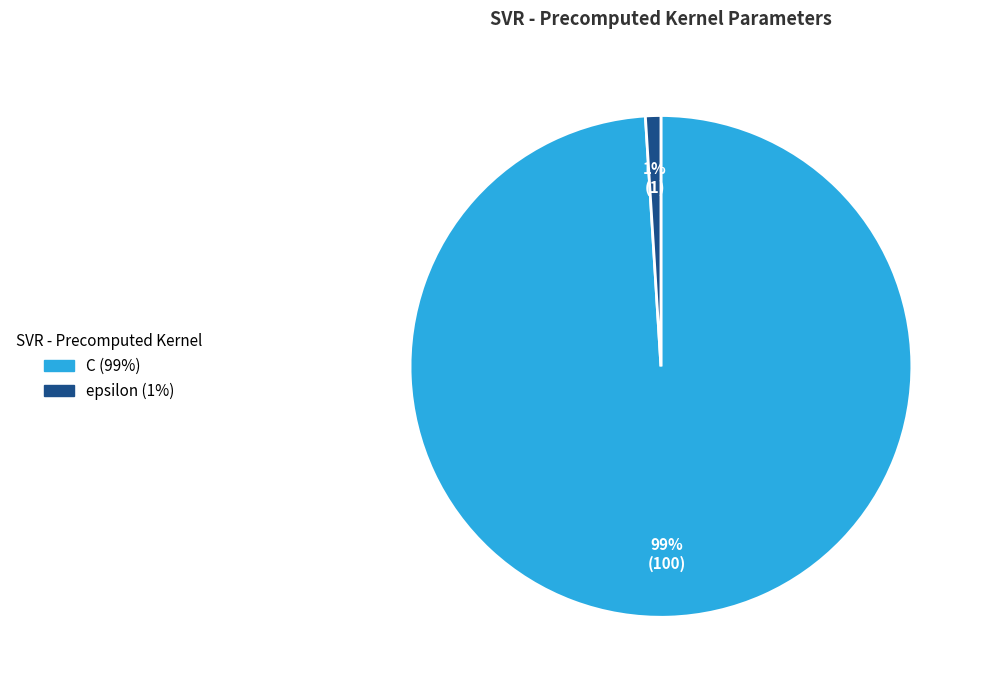

To the nearest percent, what percentage of the pie is epsilon?

1%